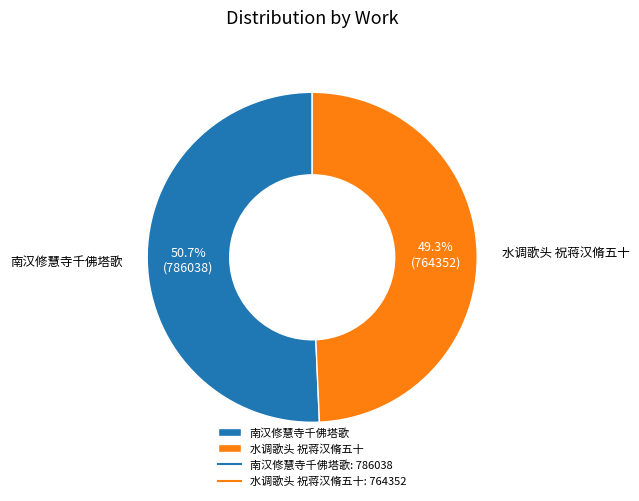

Between 水调歌头 祝蒋汉脩五十 and 南汉修慧寺千佛塔歌, which is larger?

南汉修慧寺千佛塔歌